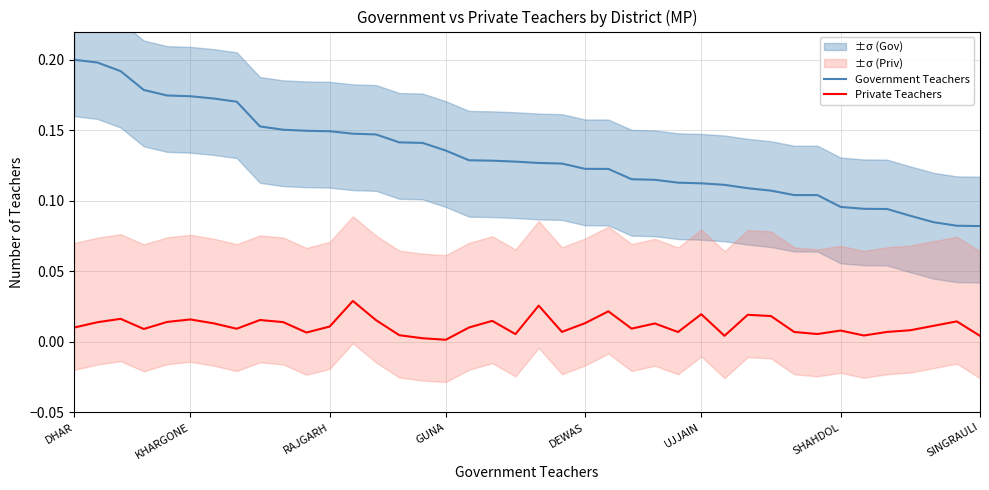

What is the sum of the Government Teachers values at 28 and 13?

0.3